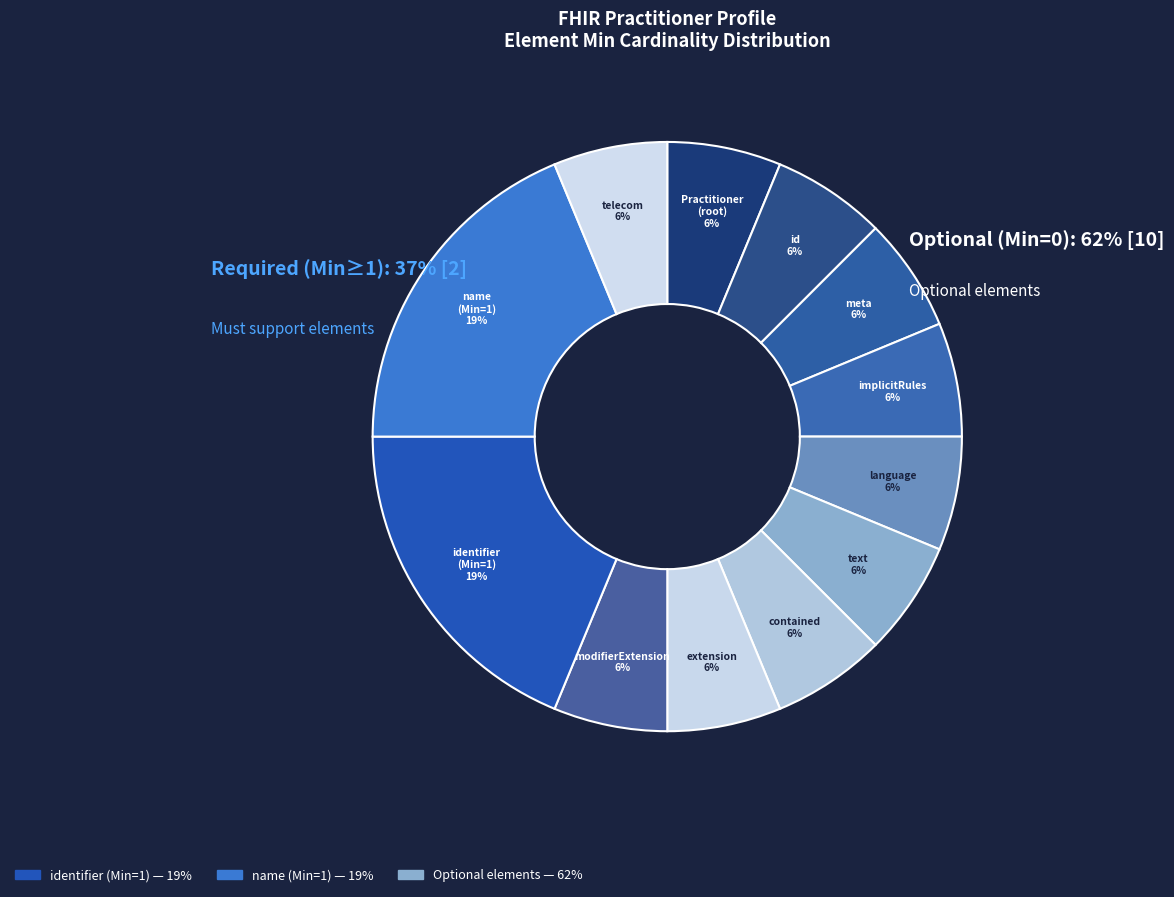

Is there any slice that represents more than half of the pie?

No